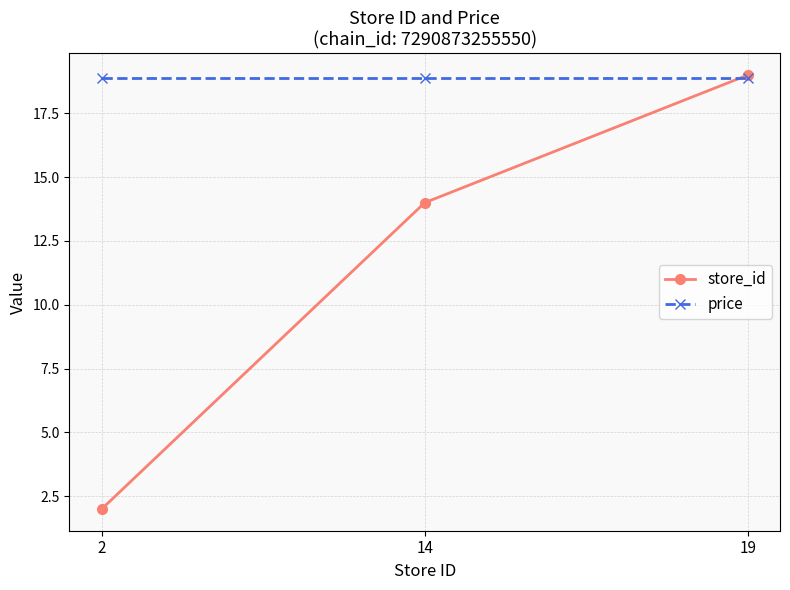

What is the value of the price point at the 3rd from the left?

18.9